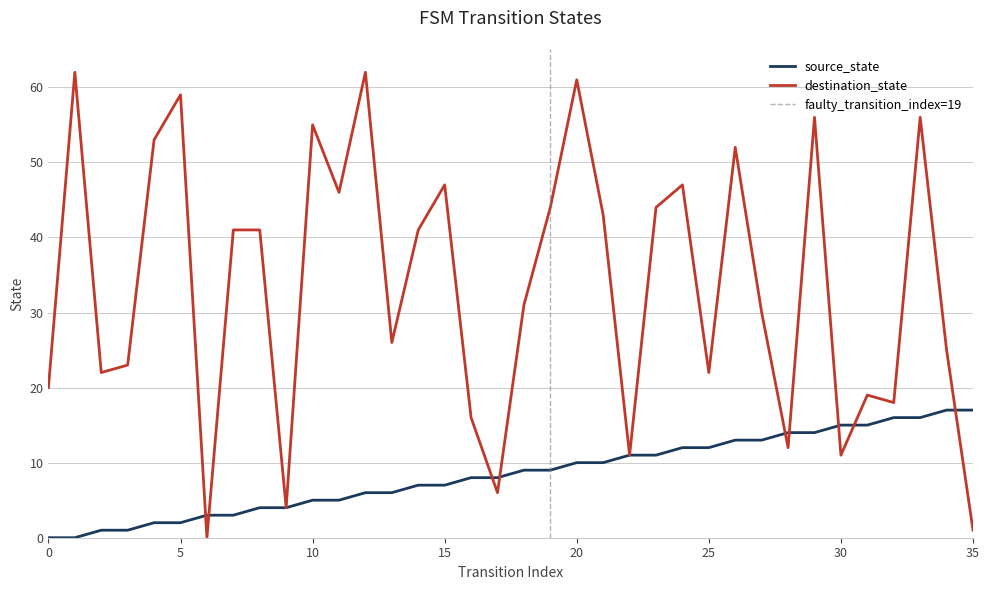

Which series ends up on top after the final intersection of destination_state and source_state?

source_state